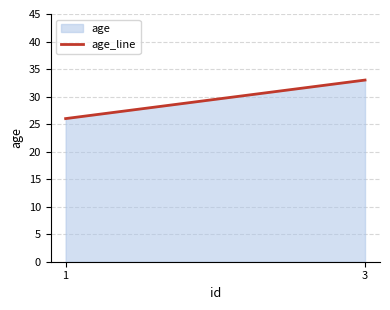

List the labels in order of value, smallest first.

1, 3